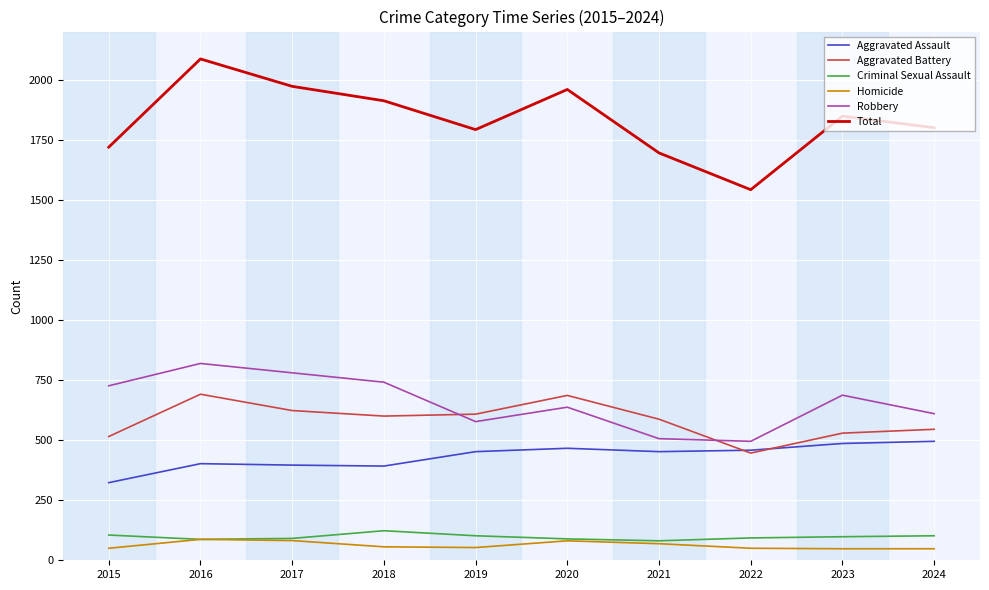

True or false: Criminal Sexual Assault and Total cross at least once.

False